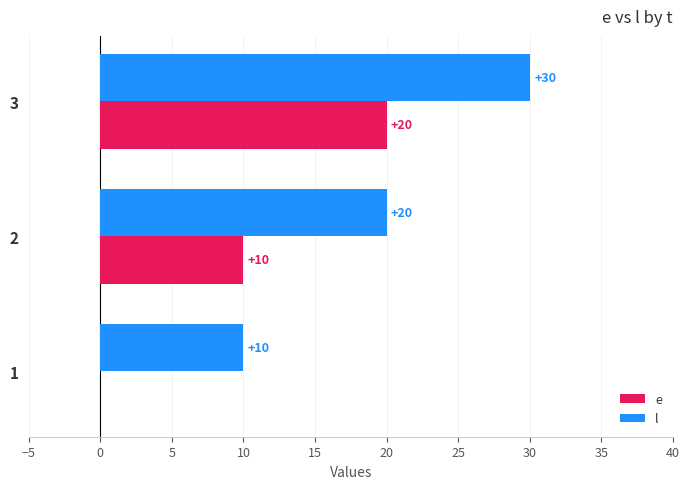

What is the sum of the e values at 3 and 1?

20